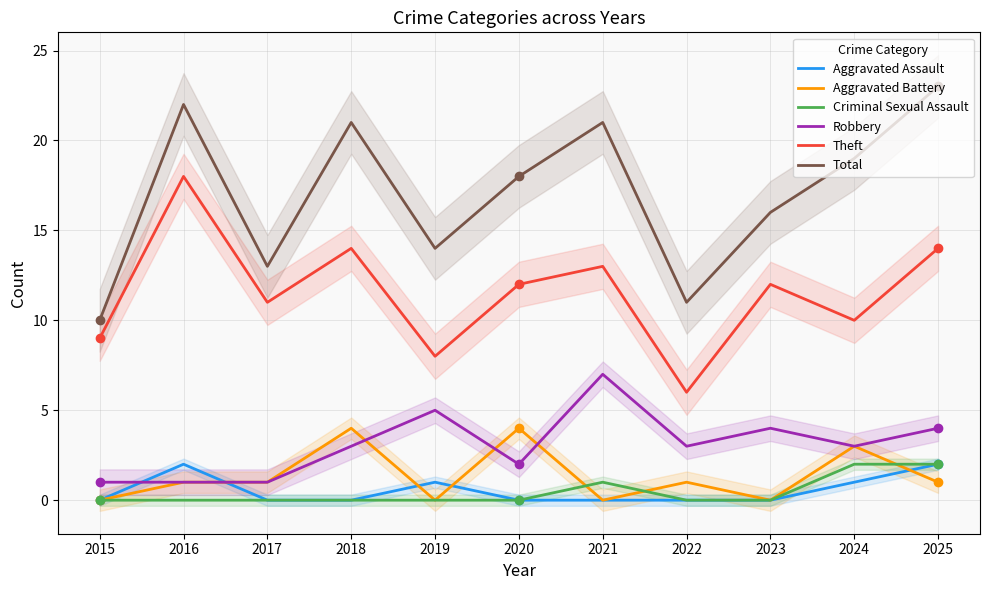

At how many categories does at least one series exceed 15?

7